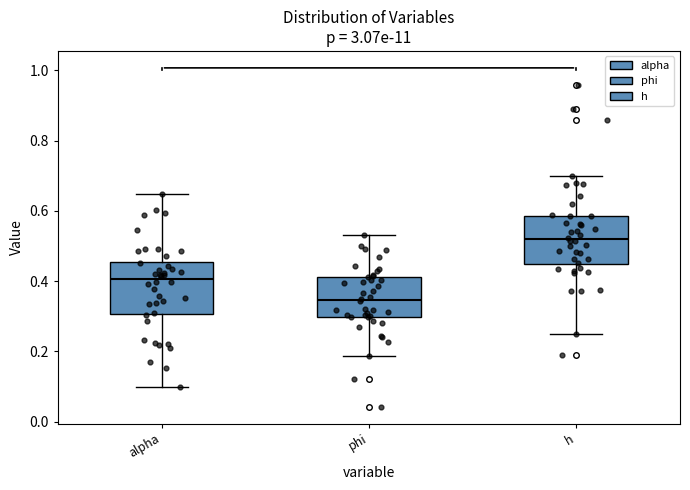

Where does the lower whisker of the box for phi end on the y-axis? The values are not printed on the chart, so give them approximately, as read against the axis.

0.18